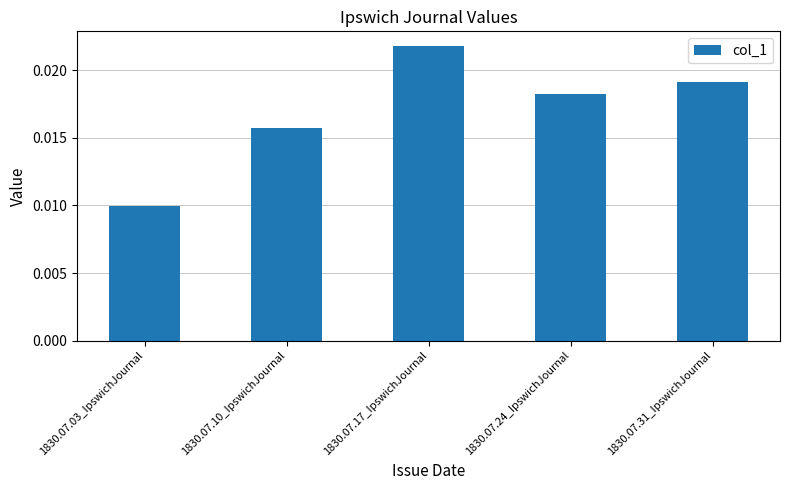

What is the label of the 1st bar from the left?

1830.07.03_IpswichJournal